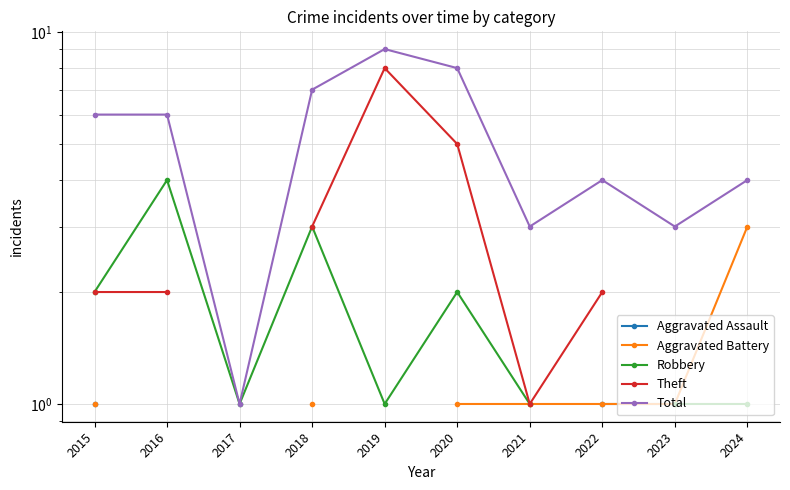

Is the value of Aggravated Assault at 2016 greater than the value of Total at 2016?

No